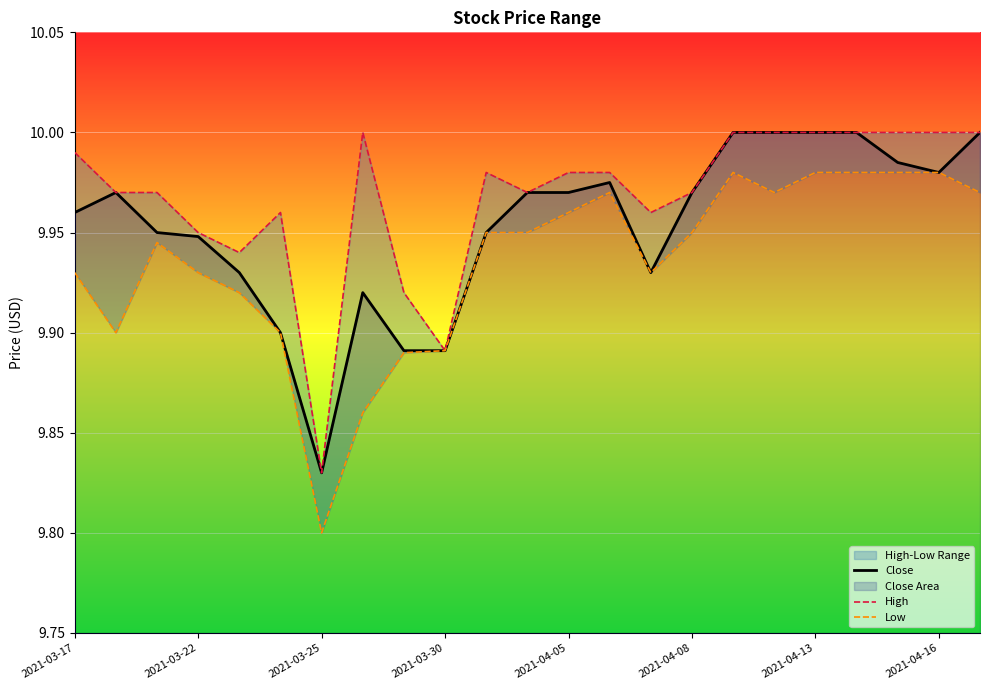

True or false: Close and High cross at least once.

False